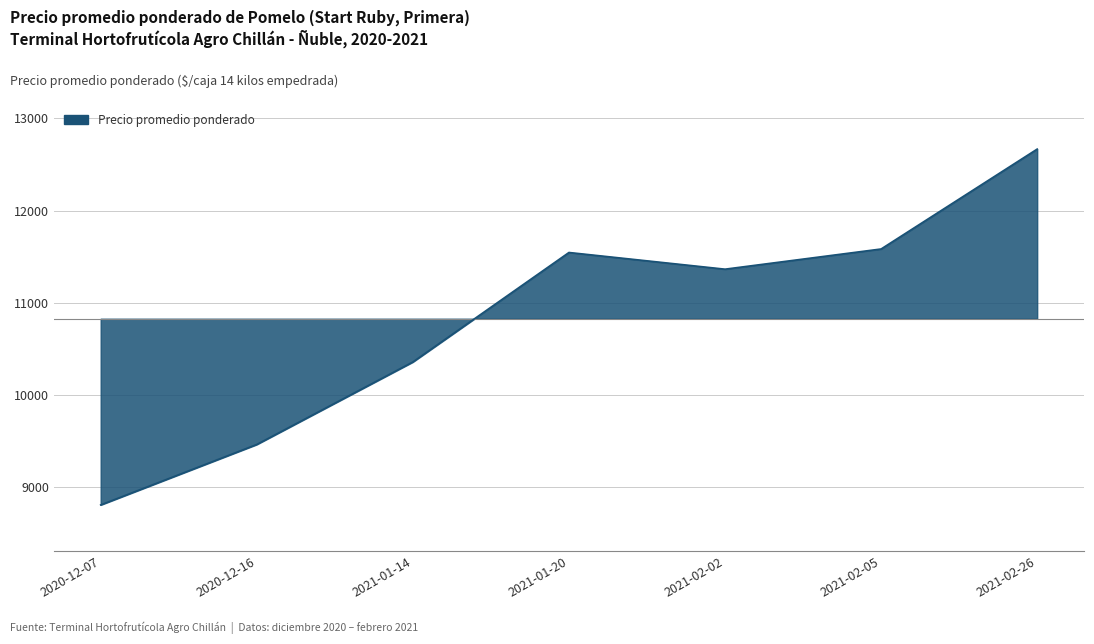

How many distinct data groups are displayed?

1